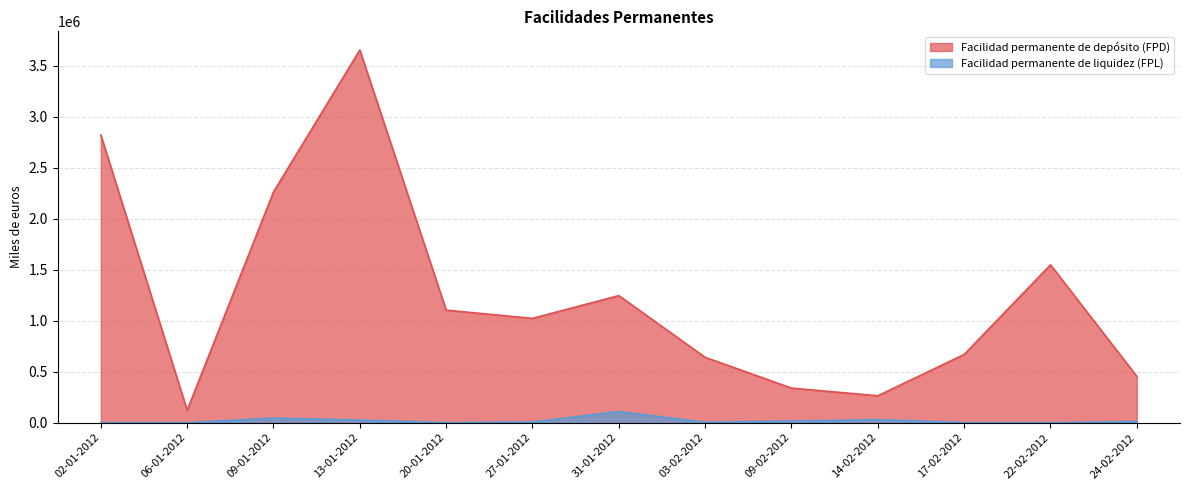

At which label does Facilidad permanente de liquidez (FPL) reach its minimum?

02-01-2012